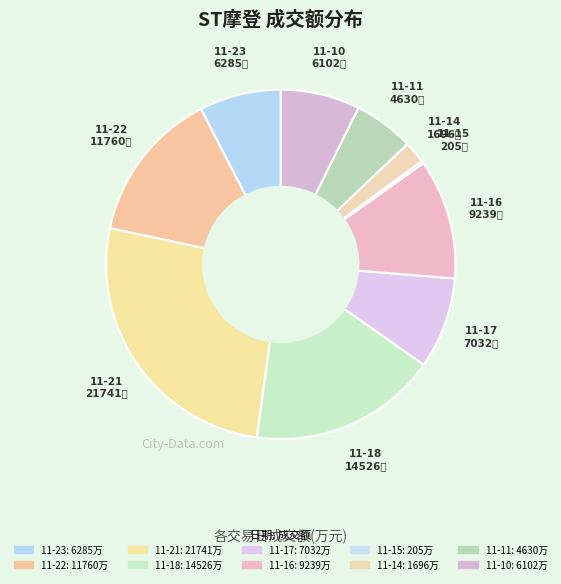

How many segments does this pie chart have?

10